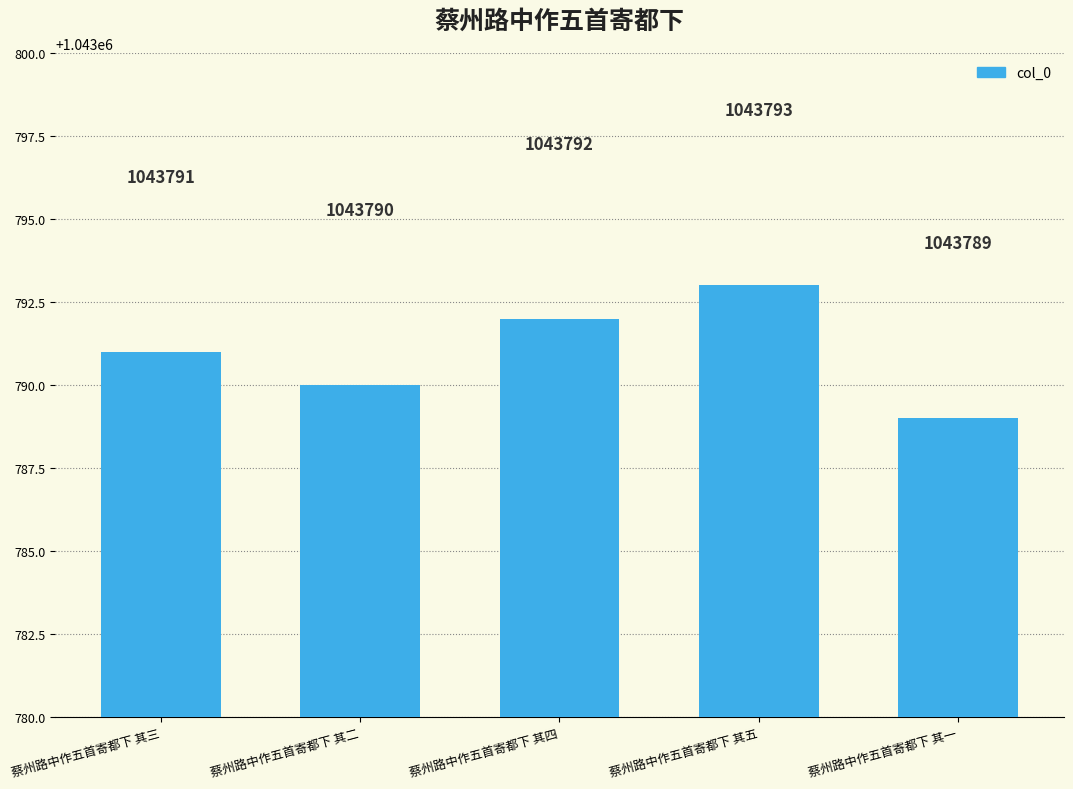

Reading left to right, what are all the values shown in this chart?

1043791	1043790	1043792	1043793	1043789